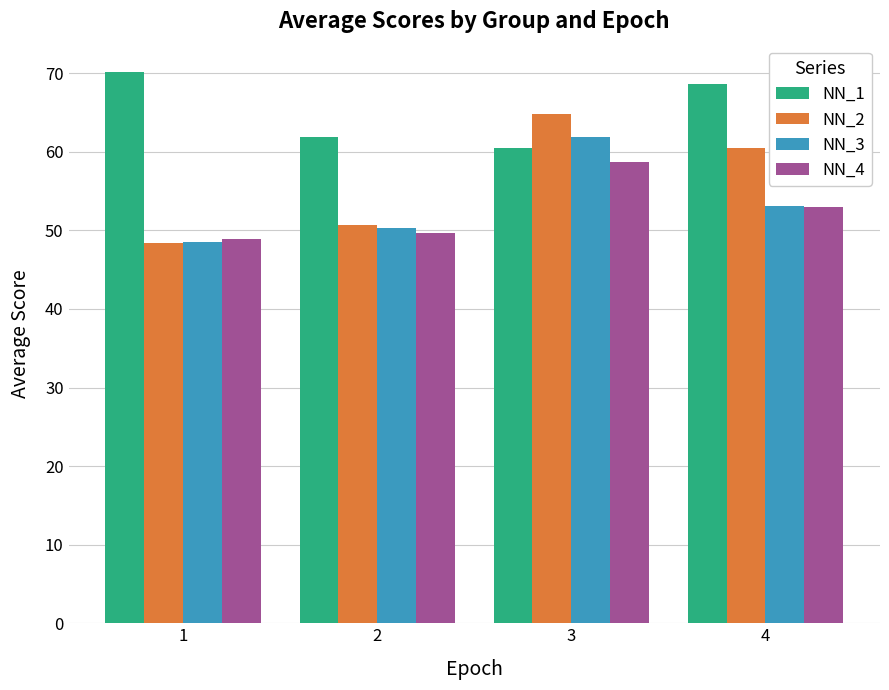

Which category has the highest value across all series?

1